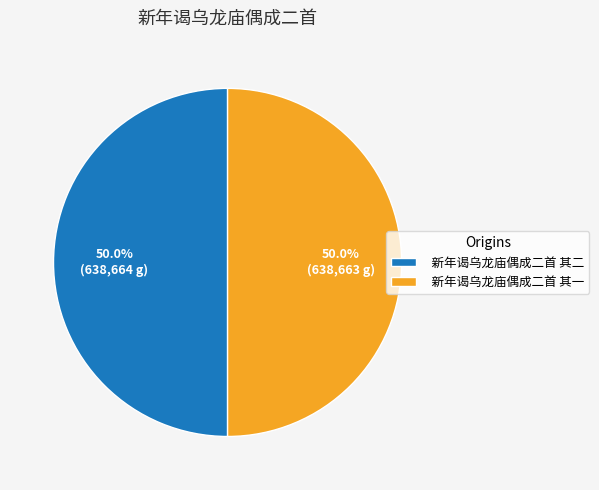

What portion of the pie excludes 新年谒乌龙庙偶成二首 其一?

50.0%